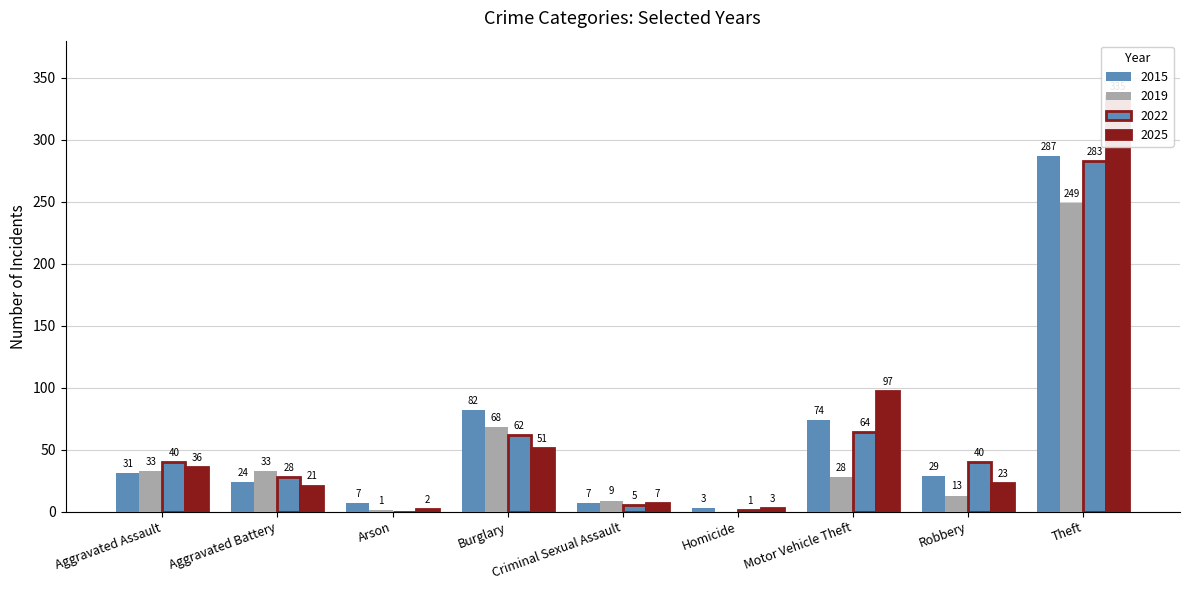

Rank the series at Motor Vehicle Theft from highest to lowest value.

2025, 2015, 2022, 2019